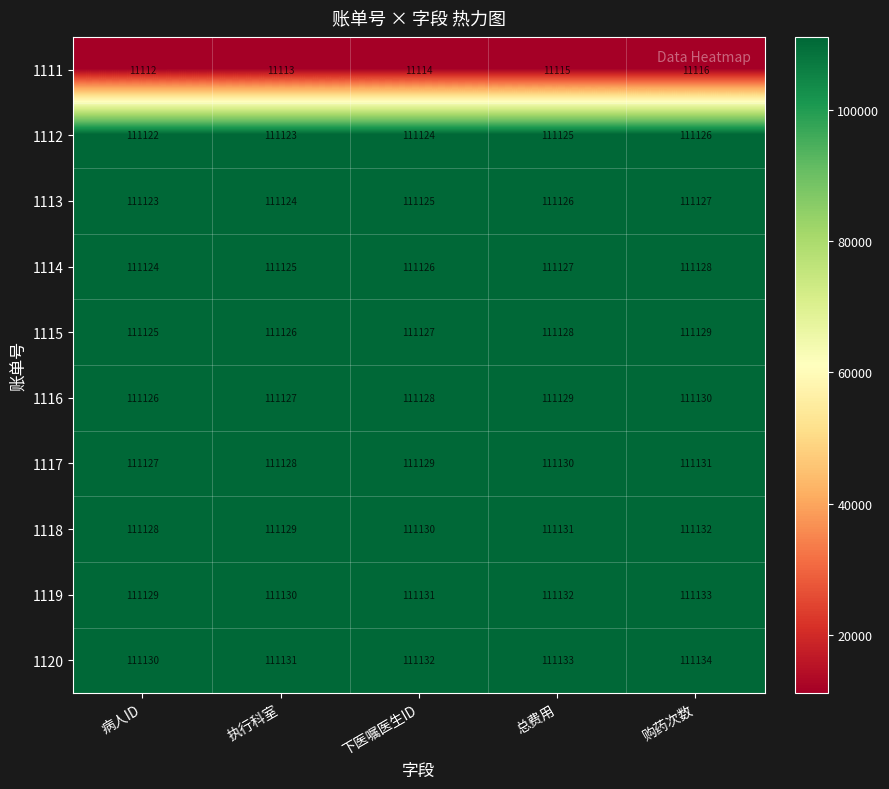

At how many categories does at least one series exceed 33966?

5